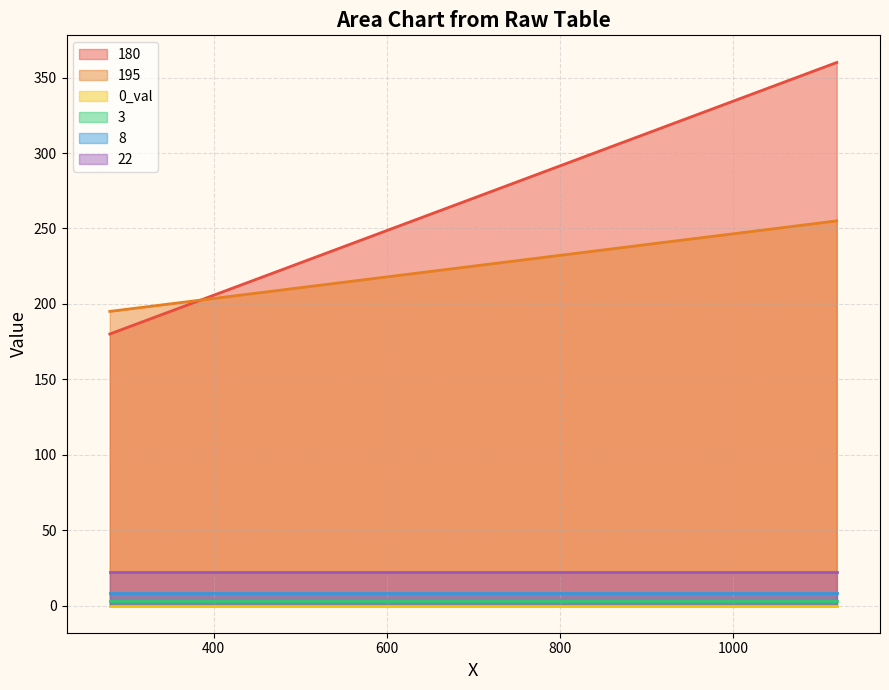

Rank the categories by 22 value from highest to lowest.

280, 1120